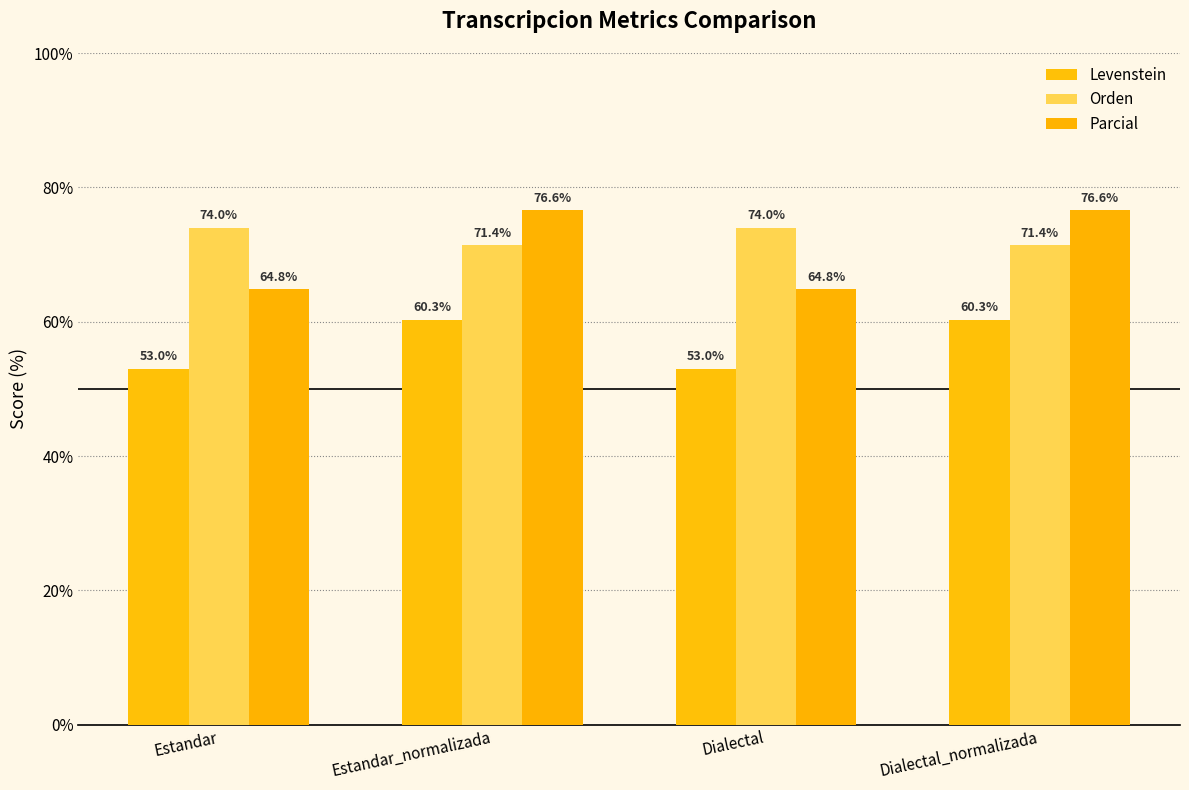

Rank the categories by Parcial value from highest to lowest.

Estandar_normalizada, Dialectal_normalizada, Estandar, Dialectal